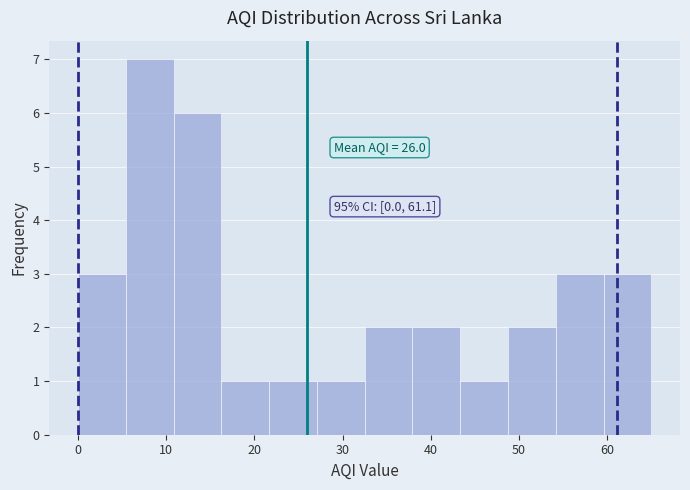

Which range on the x-axis has the tallest bar?

5 to 11